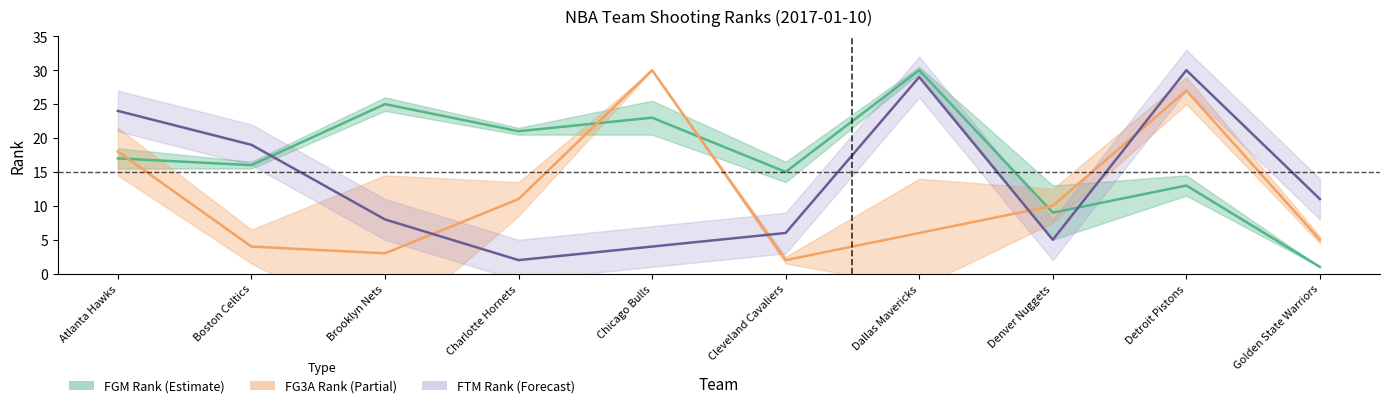

Is this an area chart (filled region under the line)?

No